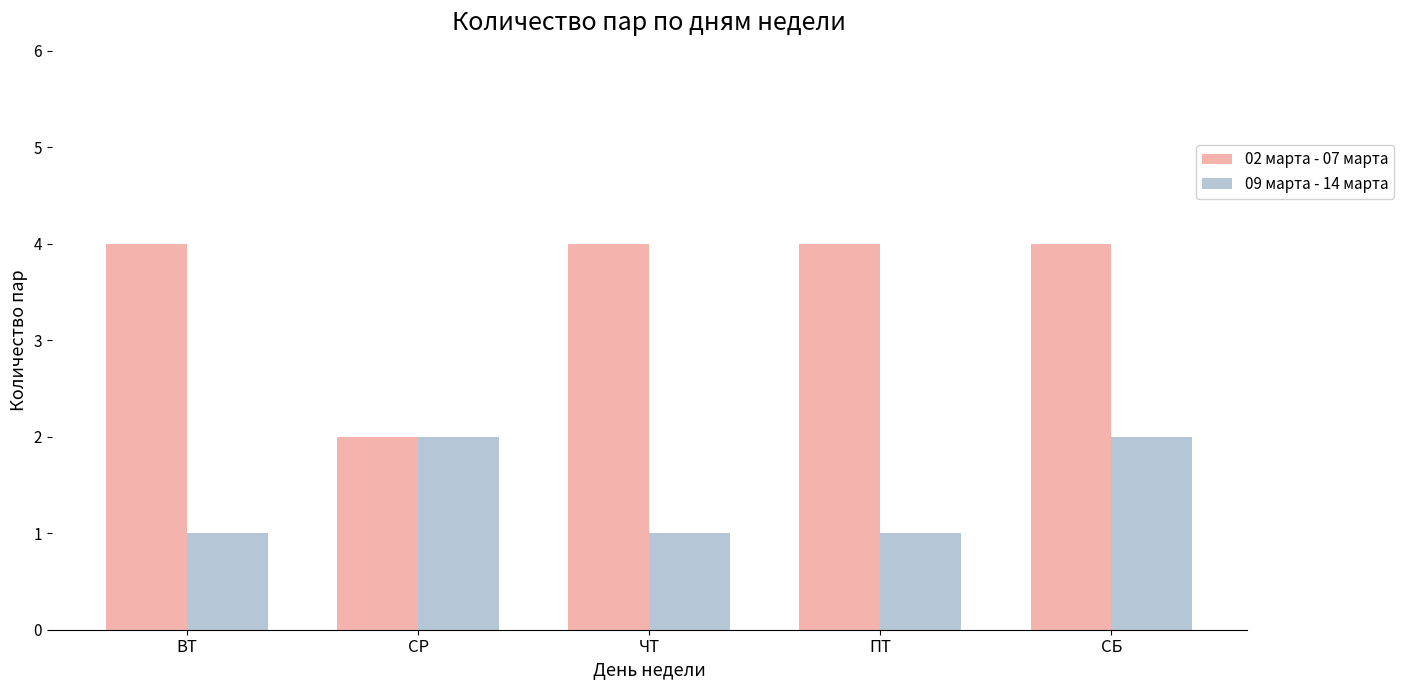

What is the lowest value of the 02 марта - 07 марта series?

2